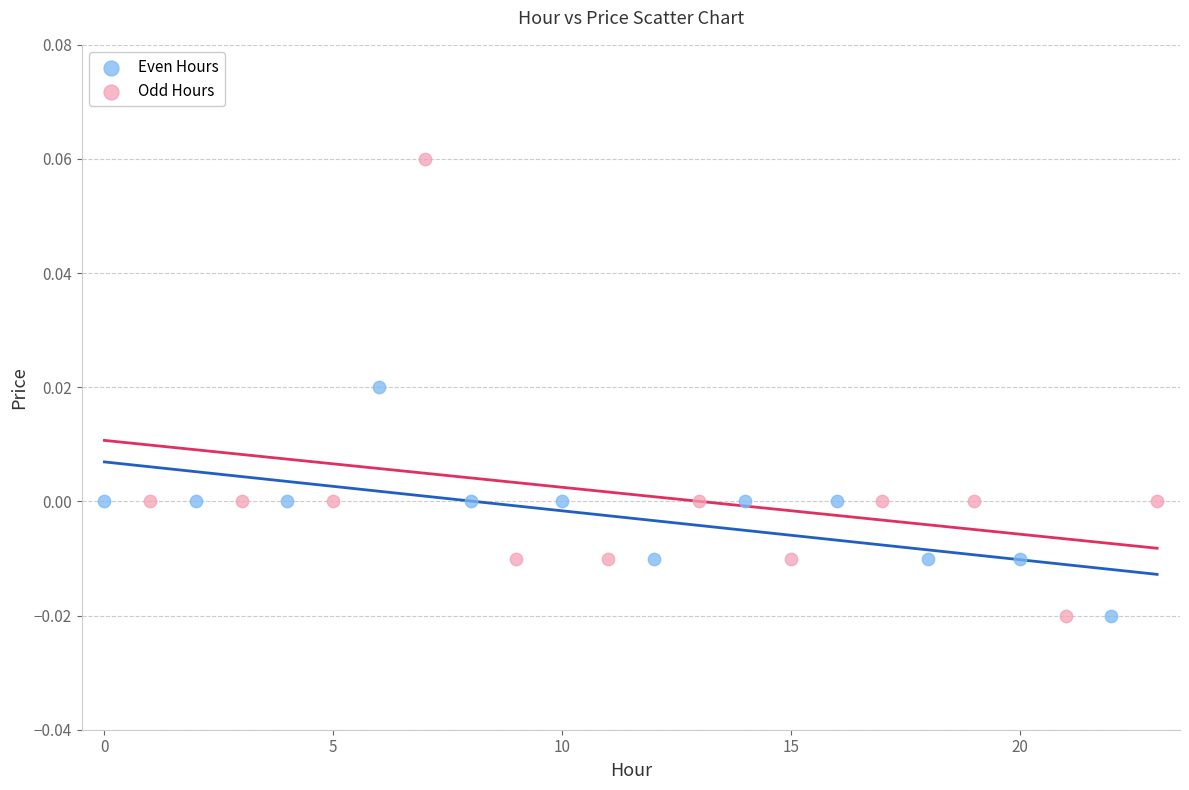

Which series has the widest spread of Y values?

Odd Hours